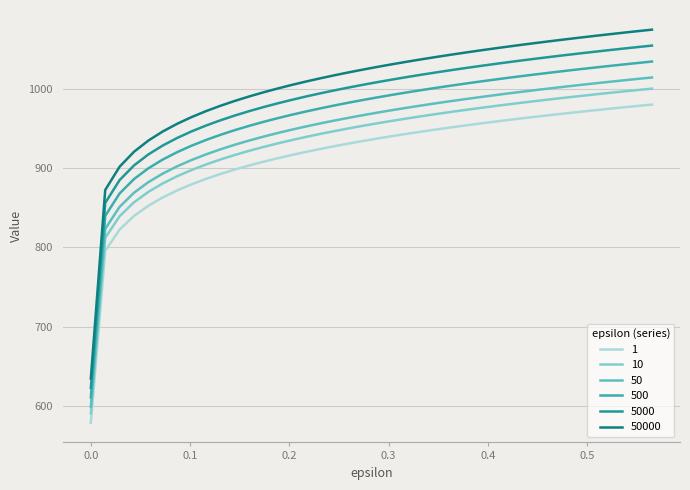

At how many categories does at least one series exceed 901?

38